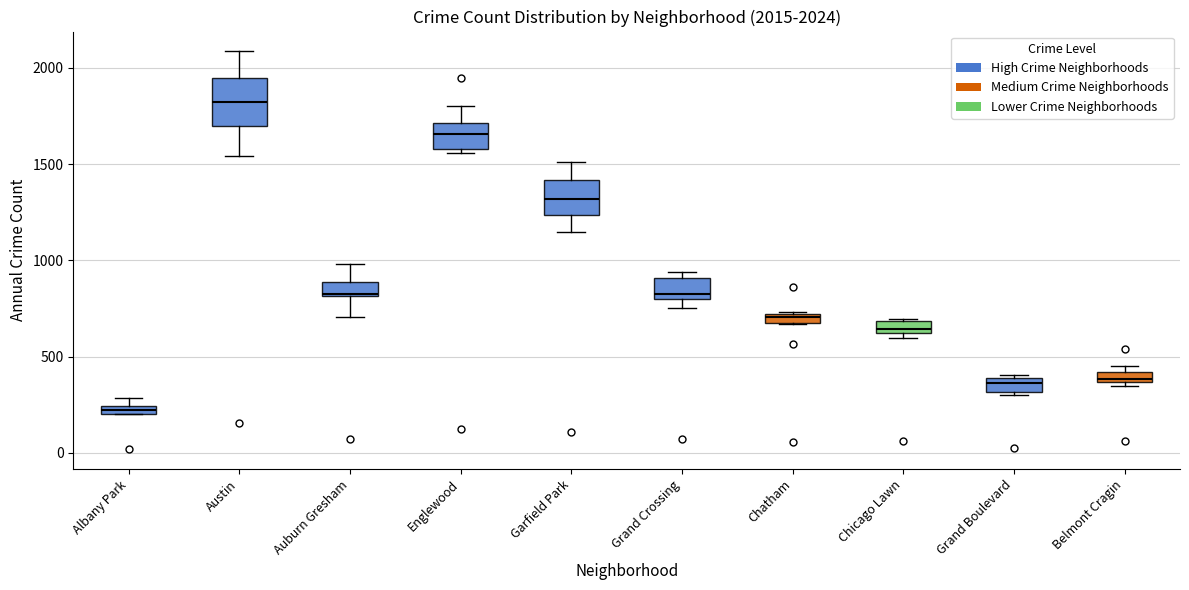

Which box's median line is the lowest?

Albany Park